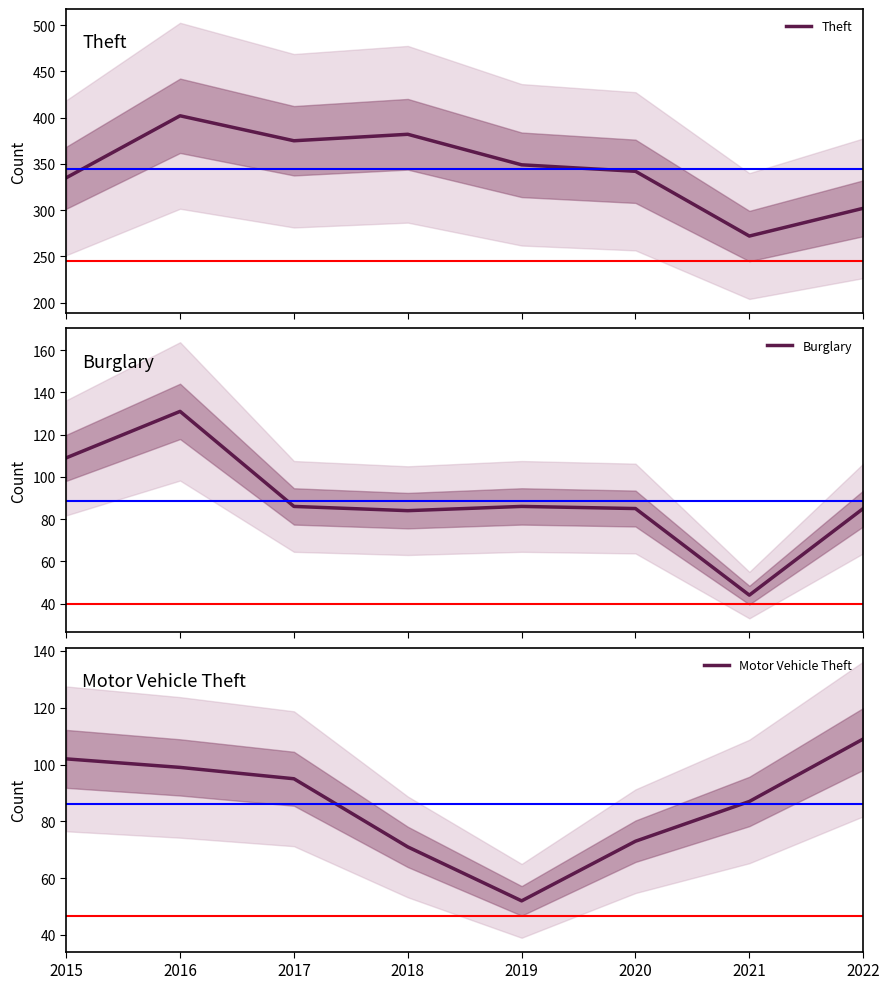

Where does the Burglary series first go above 86?

2015